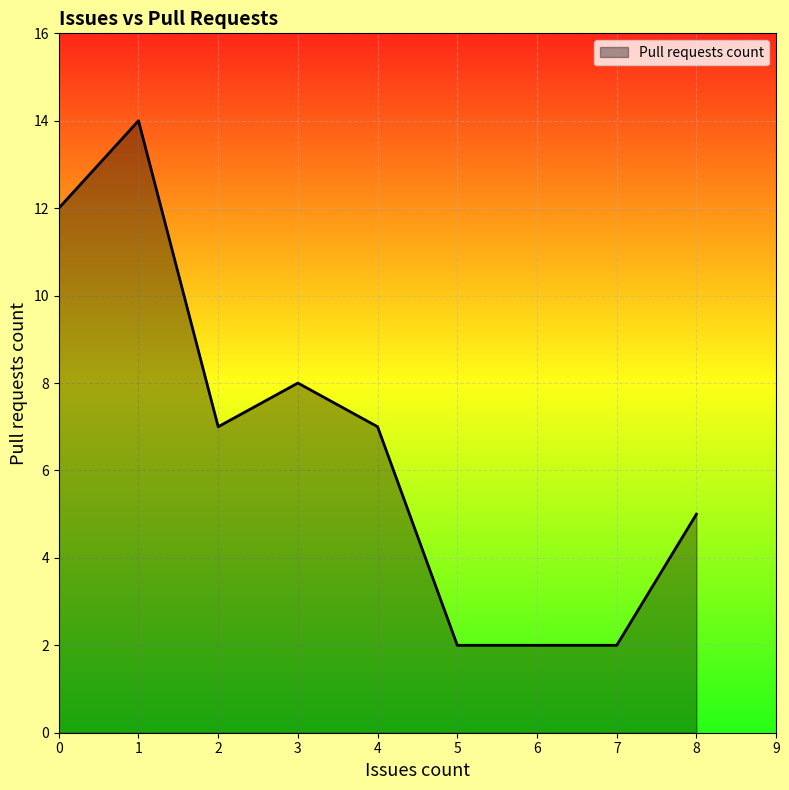

What is the difference between the maximum and minimum values?

12